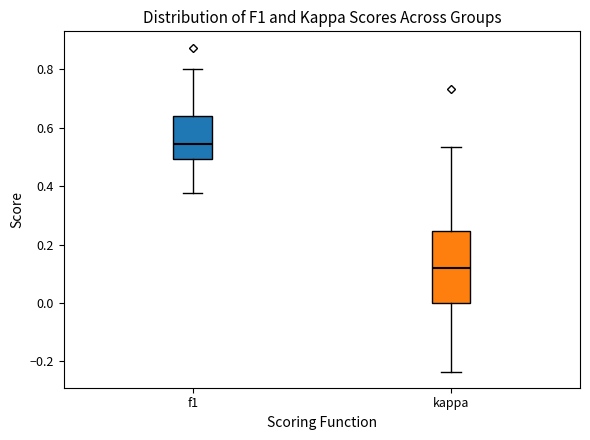

Reading left to right, read every box against the y-axis: the position of its median line, the range the box covers, and the ends of its whiskers. The values are not printed on the chart, so give them approximately, as read against the axis.

f1: median 0.54, box 0.50 to 0.64, whiskers 0.38 to 0.80
kappa: median 0.12, box 0.00 to 0.24, whiskers -0.24 to 0.54